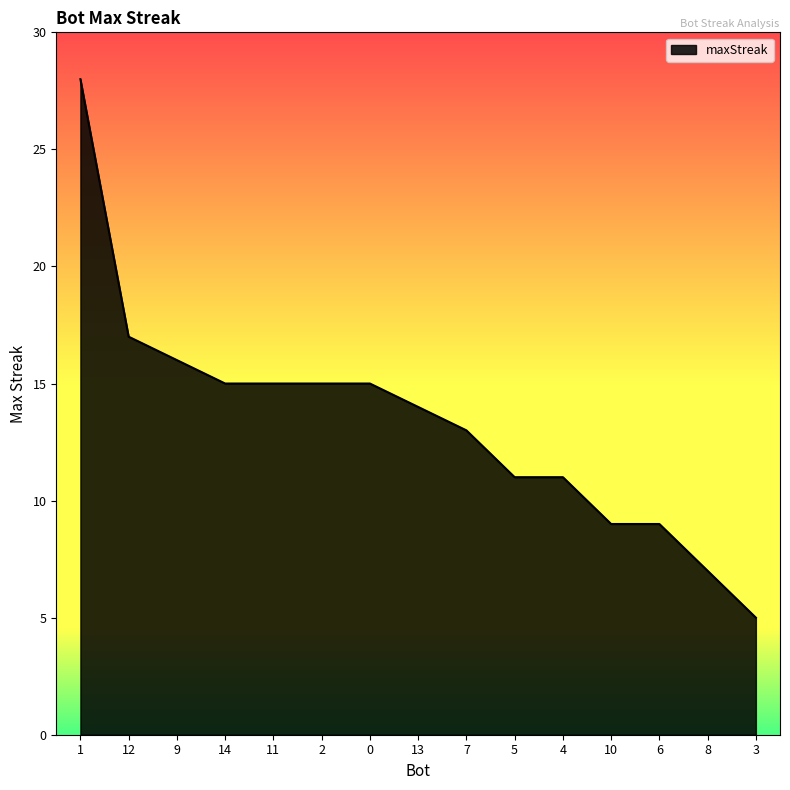

True or false: the data shows 17 at 12.

True